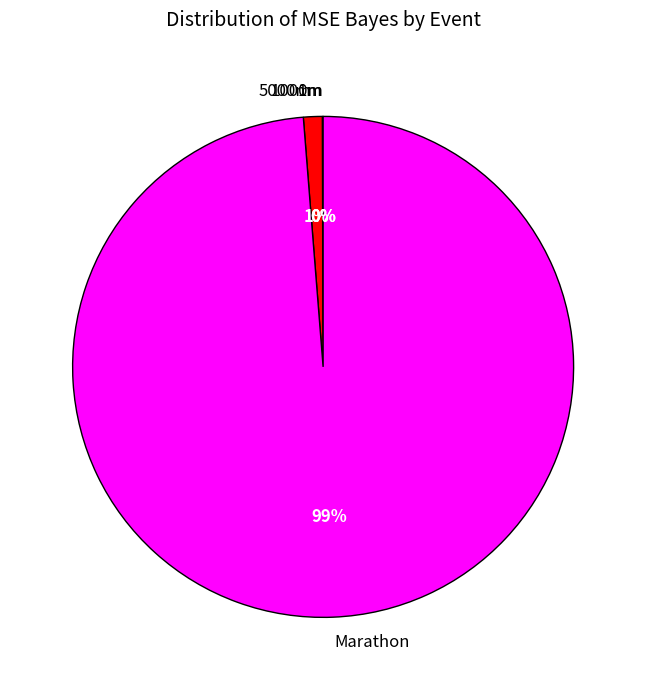

To the nearest percent, what is the difference between the largest and smallest slice percentages?

99%